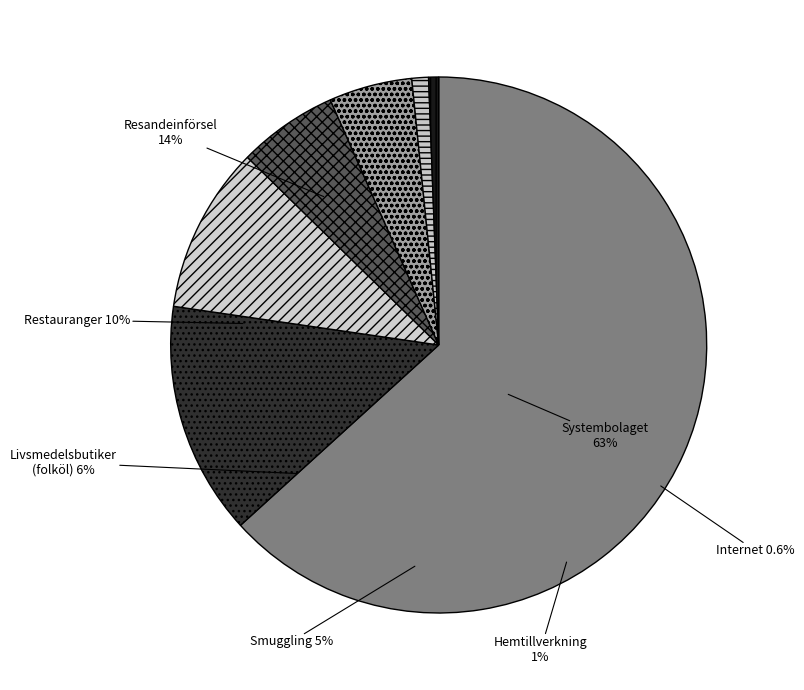

True or false: surv_w accounts for 1% of the total.

False